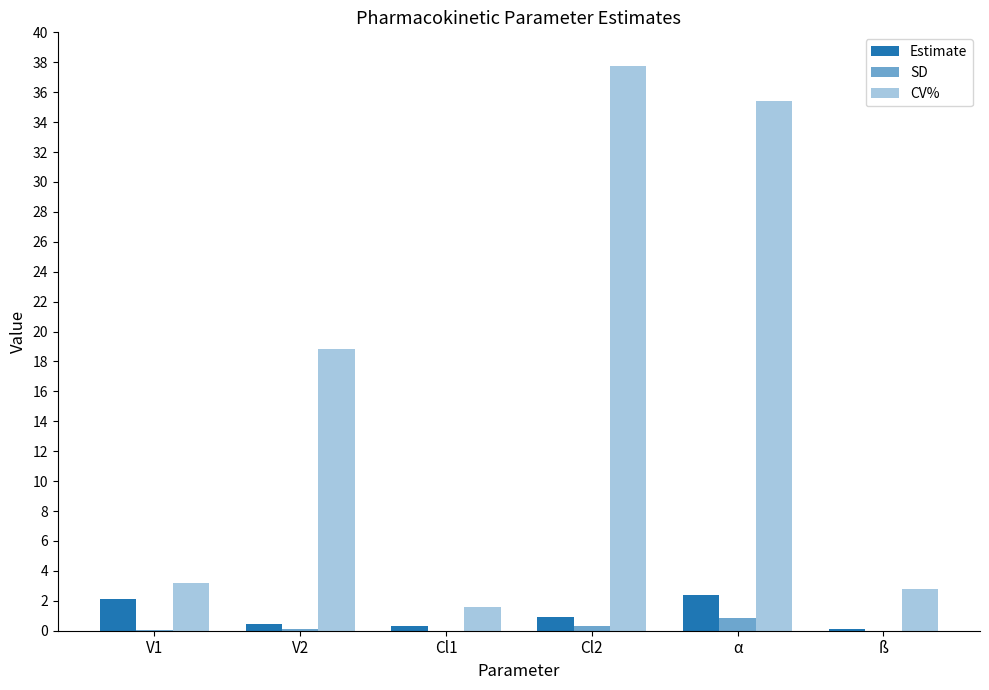

Is the value of Estimate at α greater than the value of CV% at V1?

No